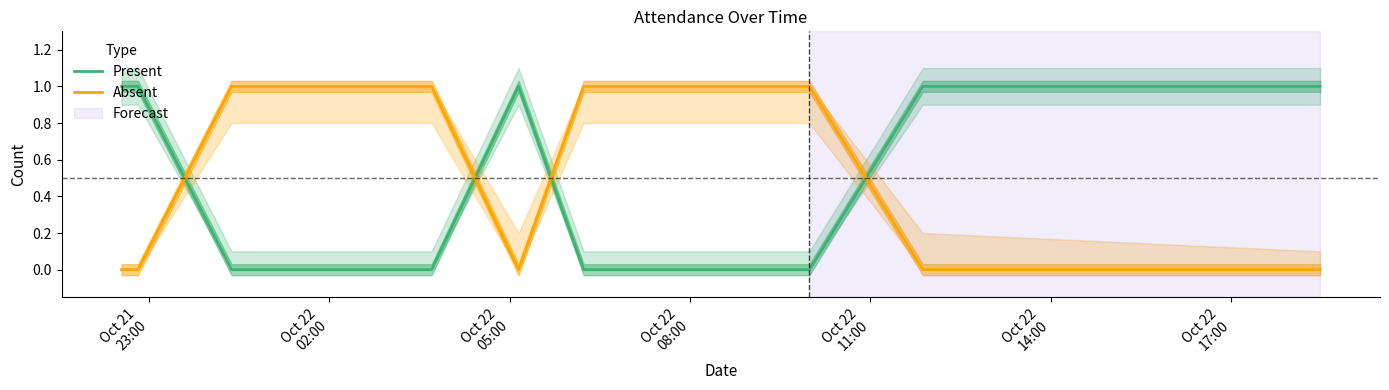

At how many categories does at least one series exceed 0?

10